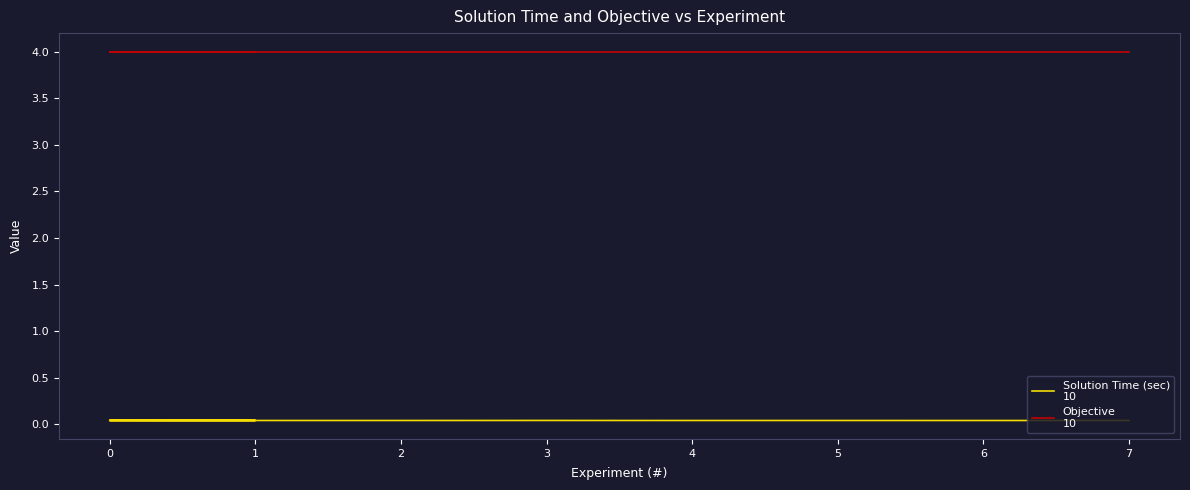

Which series changed the most between 1 and 5?

Solution Time (sec)
10